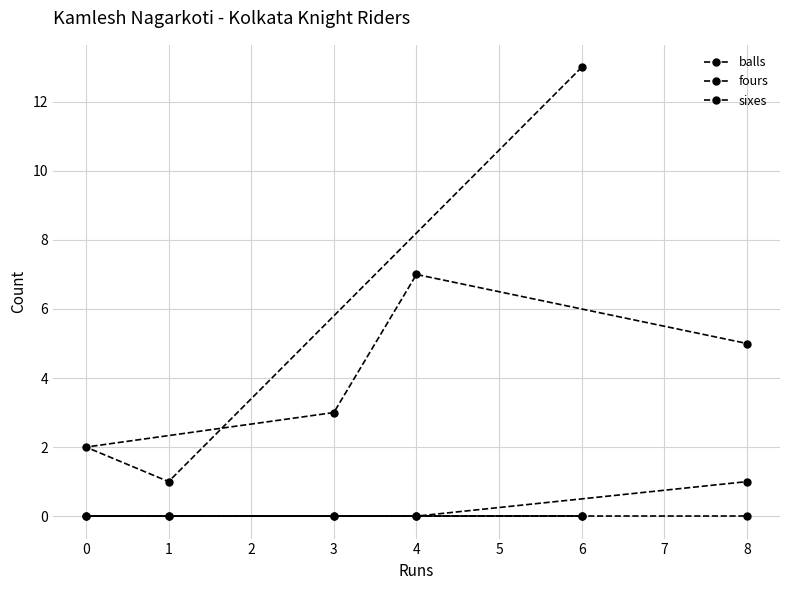

Which series has the largest range (max minus min)?

balls